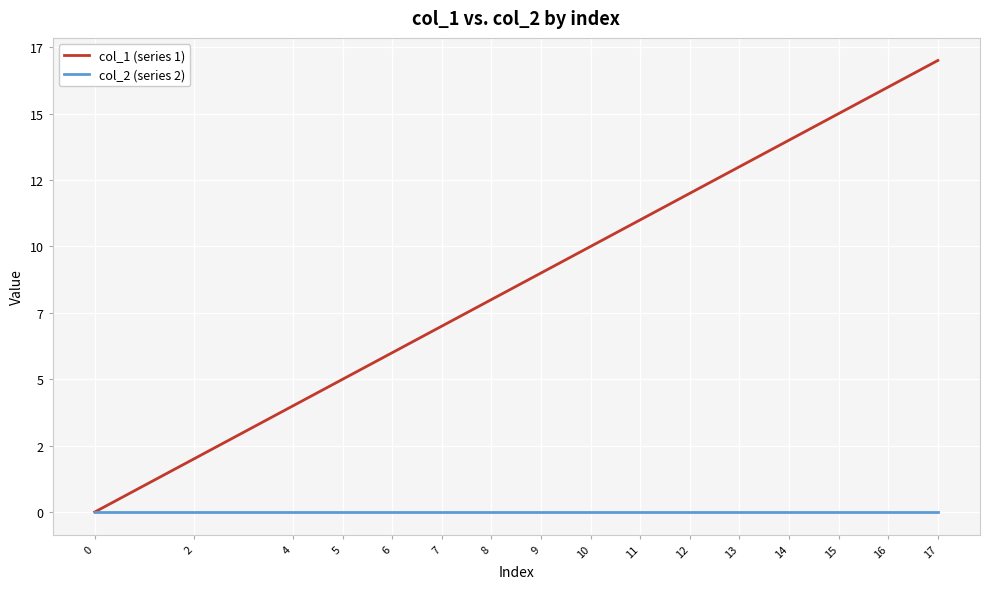

Where is col_1 (series 1) nearest to the value 8?

8